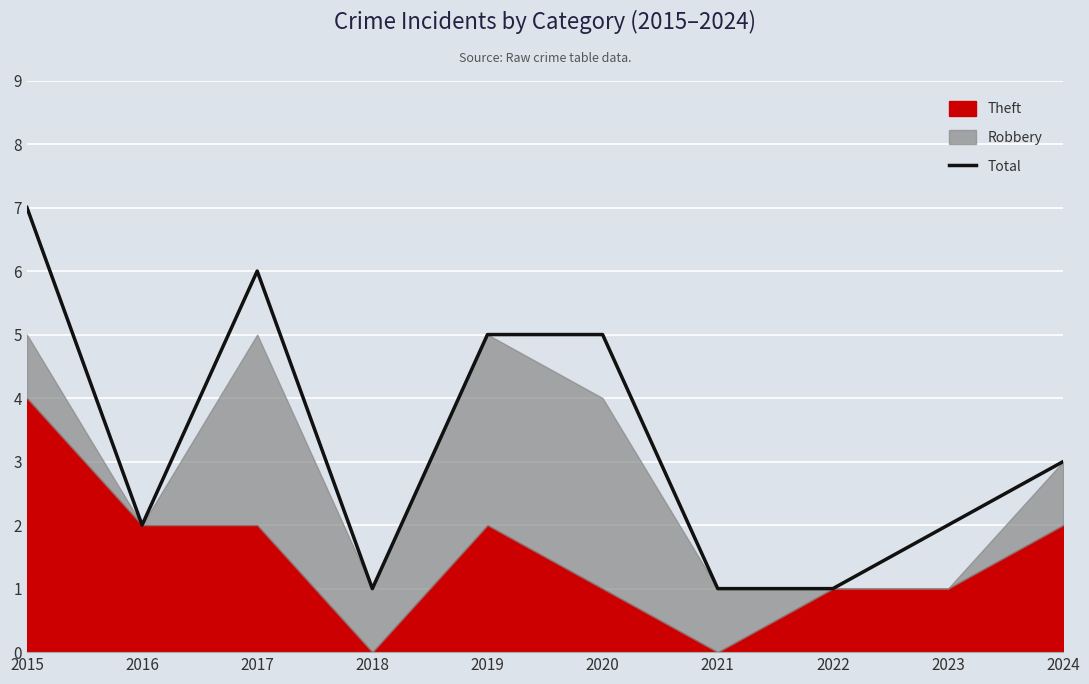

Is it true that the value at 2021 is 1?

True